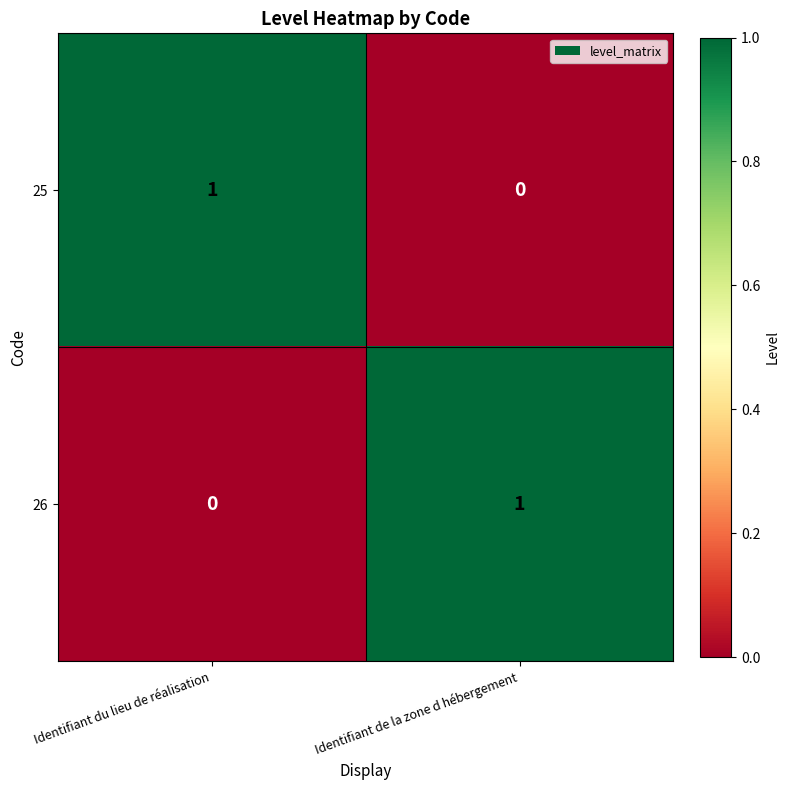

Which category has the highest value in the 26 series?

Identifiant de la zone d hébergement